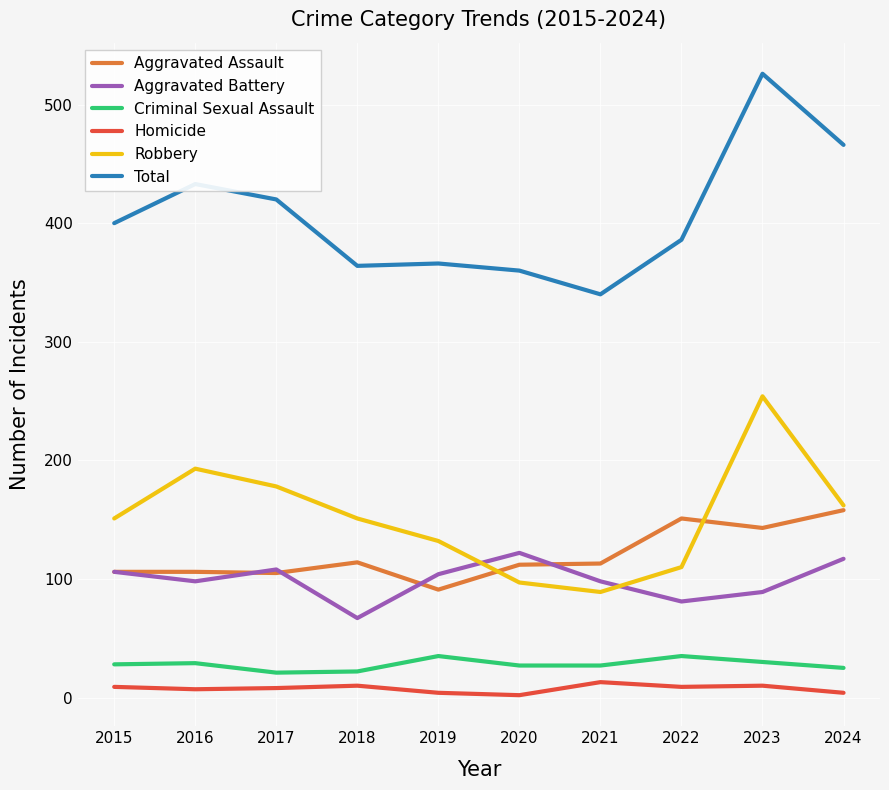

At 2019, list the series in order from largest to smallest.

Total, Robbery, Aggravated Battery, Aggravated Assault, Criminal Sexual Assault, Homicide